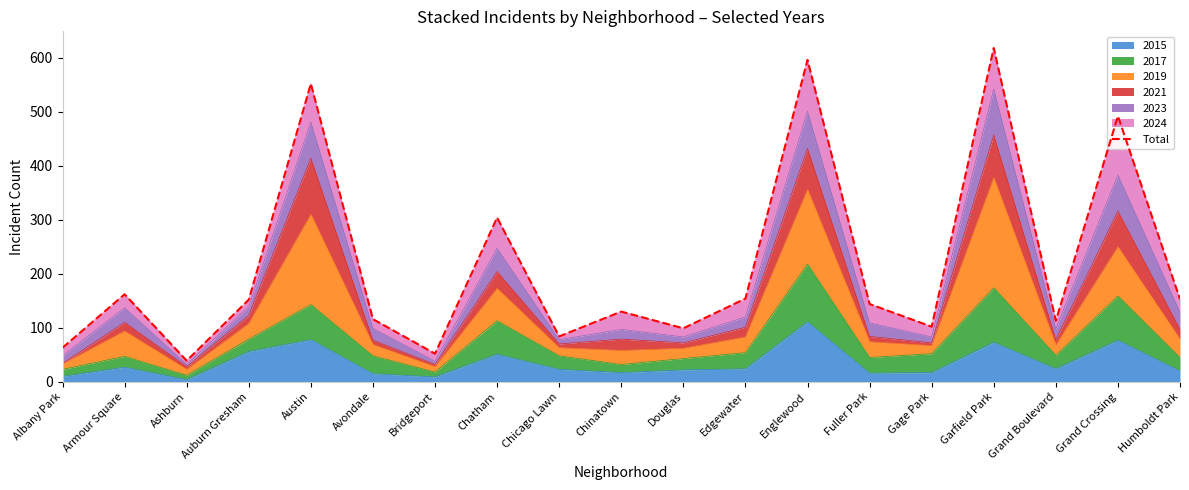

How many lines are shown in the chart?

1